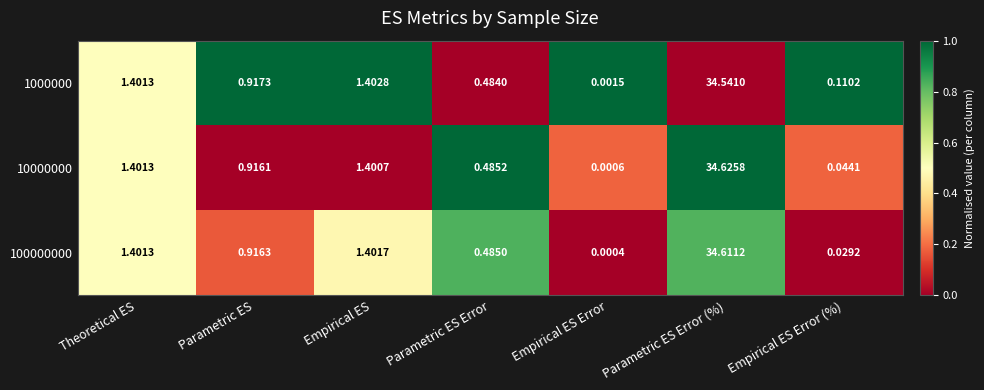

What is the maximum value shown in the chart?

34.6